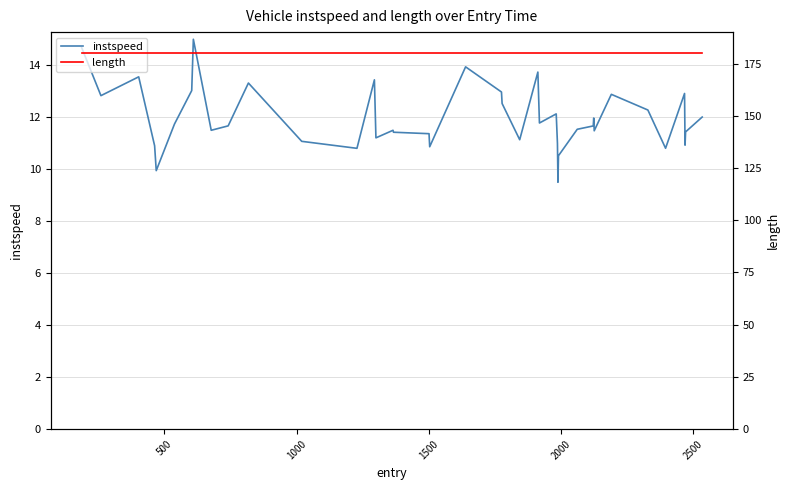

What is the maximum value for instspeed?

15.0